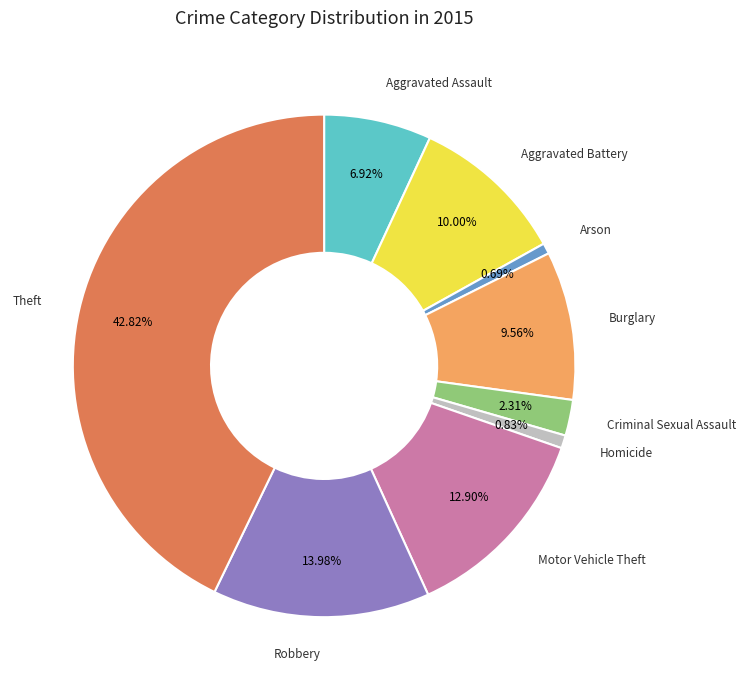

Which has a higher value, Burglary or Robbery?

Robbery